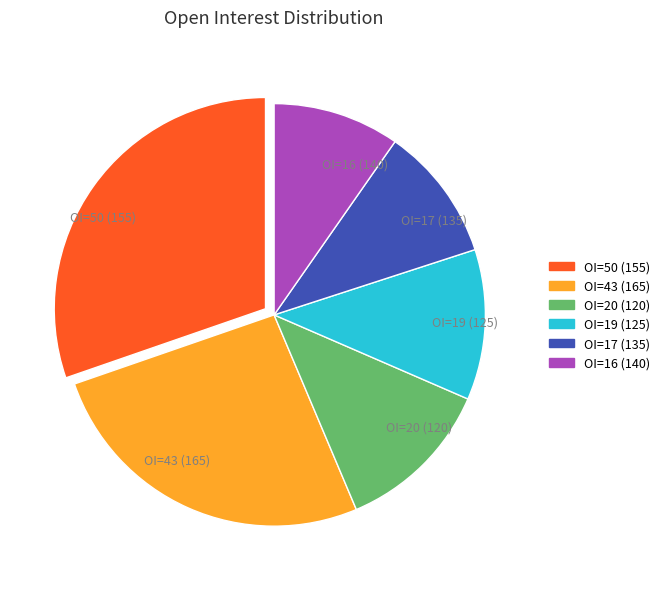

Is there any slice that represents more than half of the pie?

No